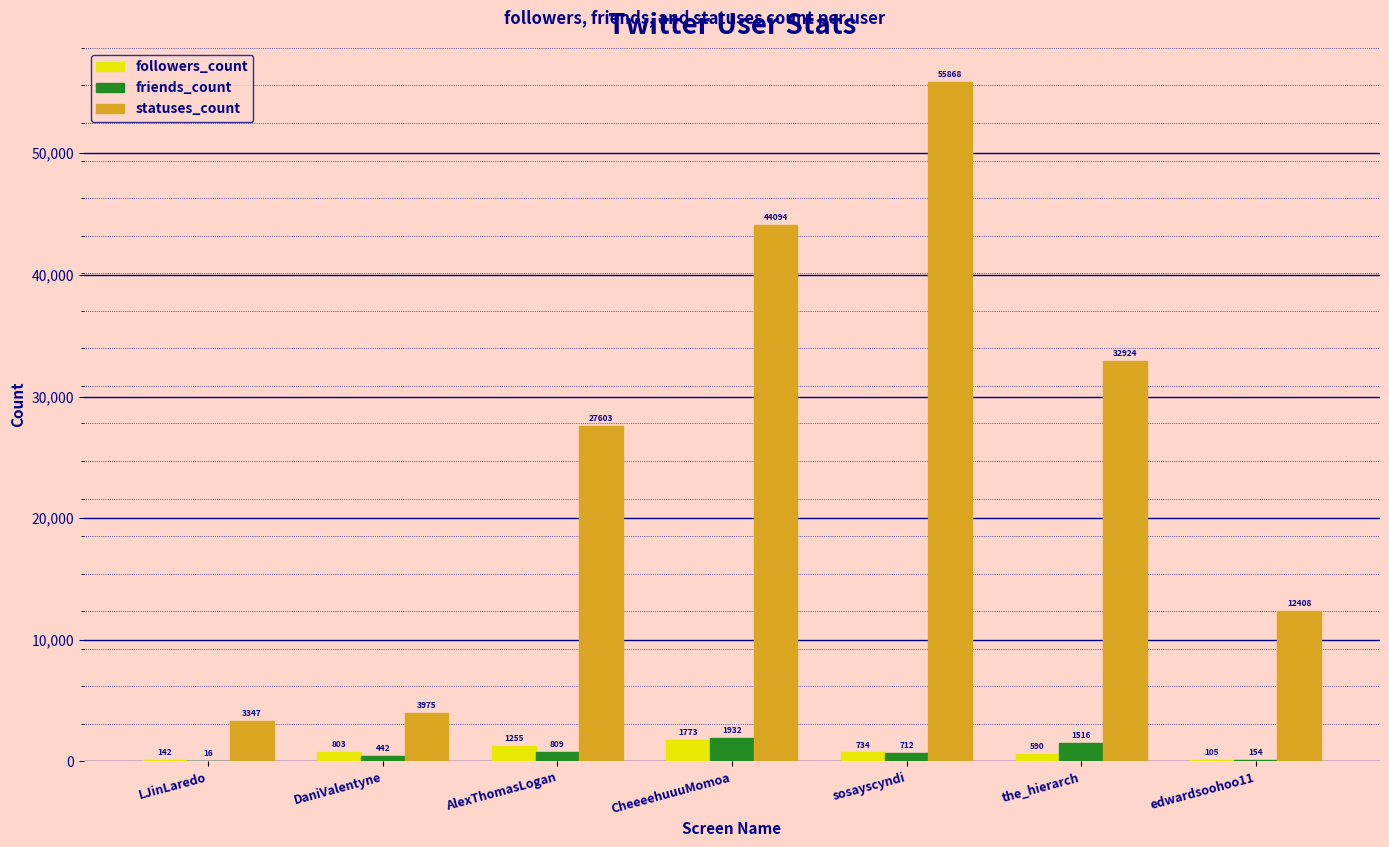

Which series has the largest range (max minus min)?

statuses_count